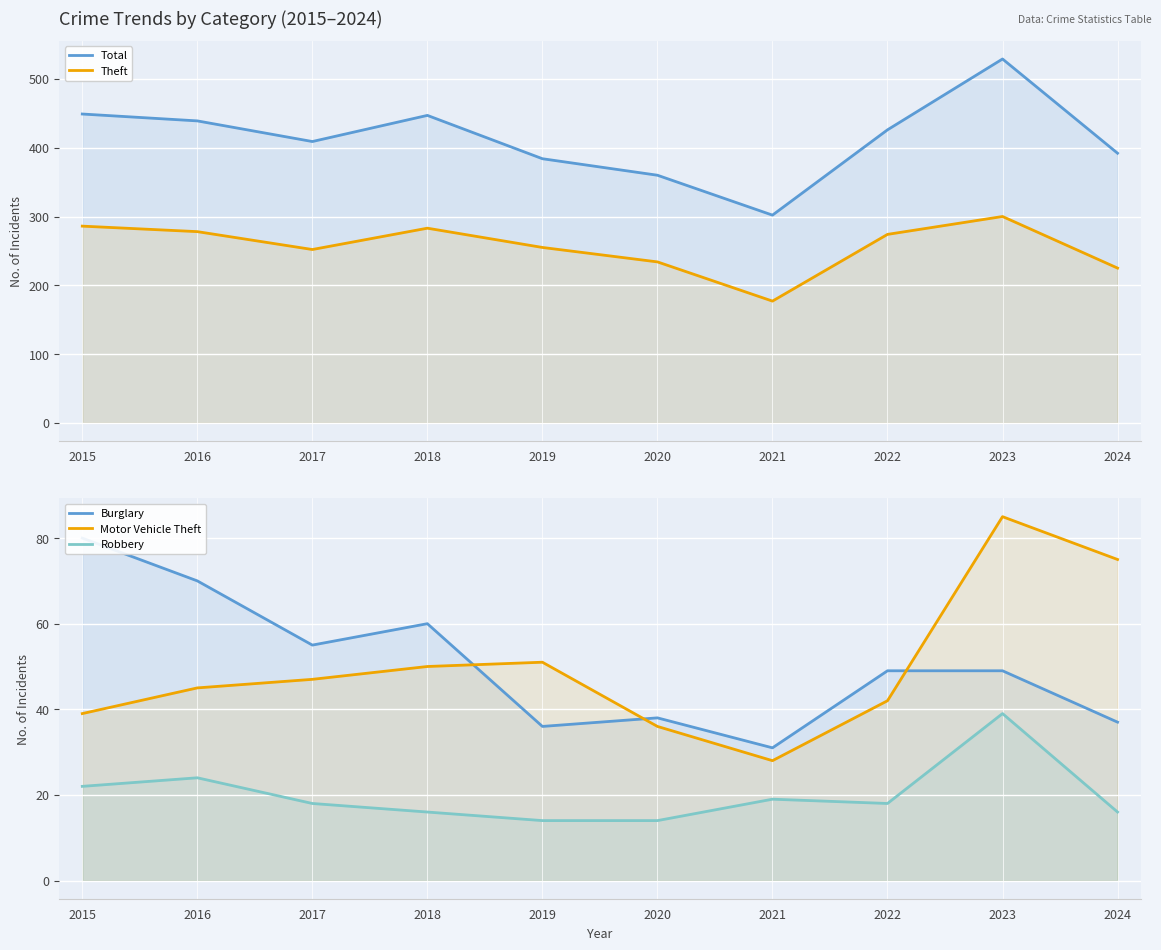

What is the sum of all Burglary values?

505